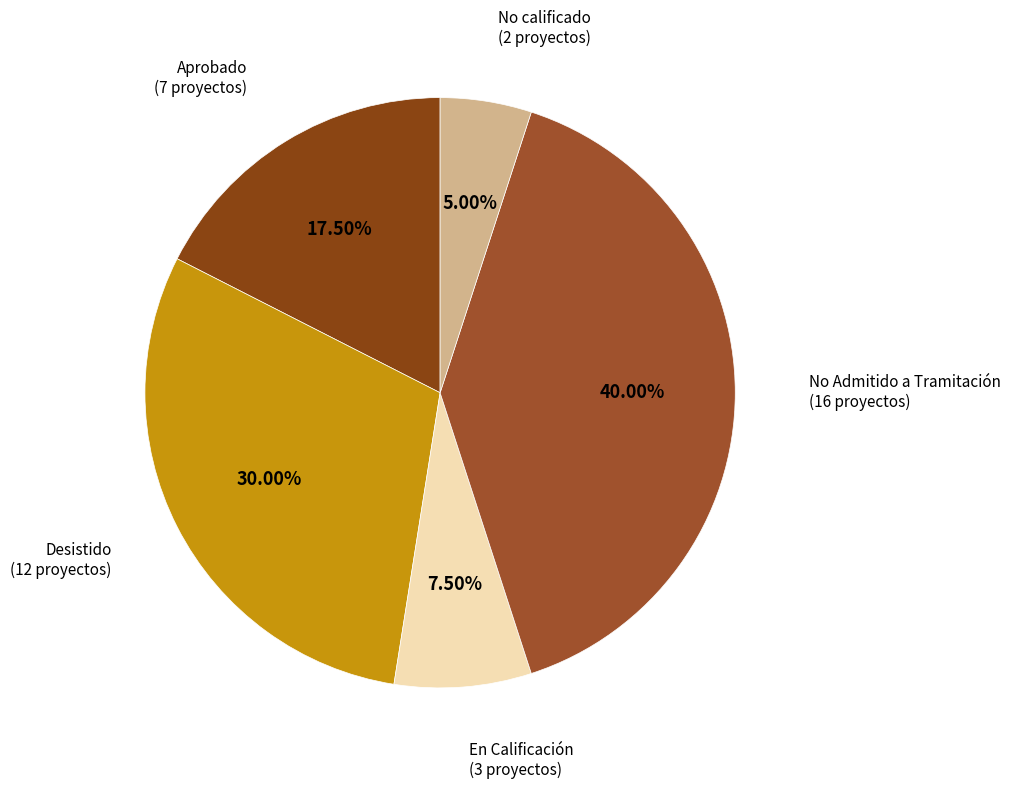

Rank the categories by value from lowest to highest.

No calificado, En Calificación, Aprobado, Desistido, No Admitido a Tramitación